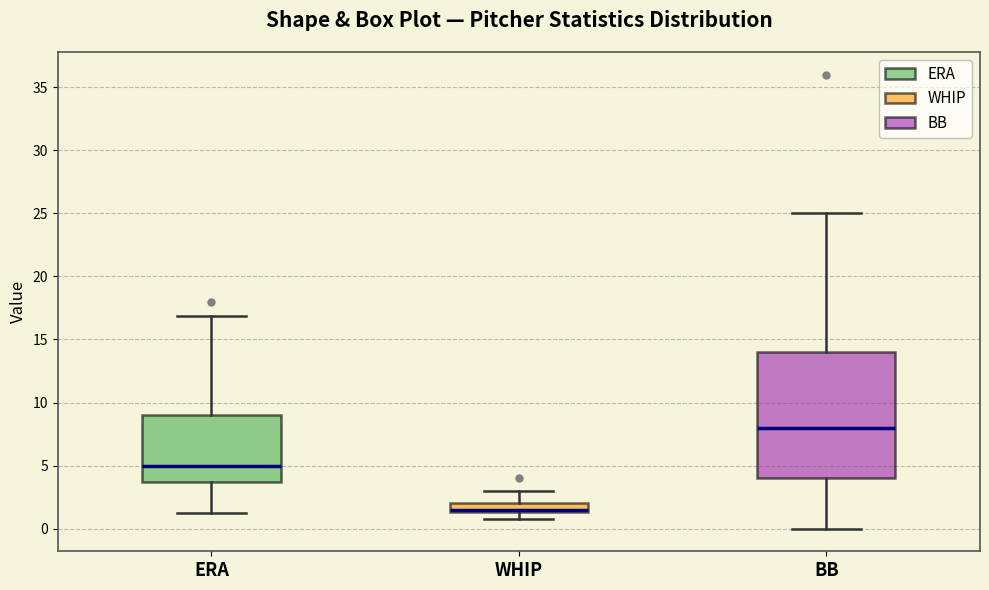

Which box has the highest median line?

BB